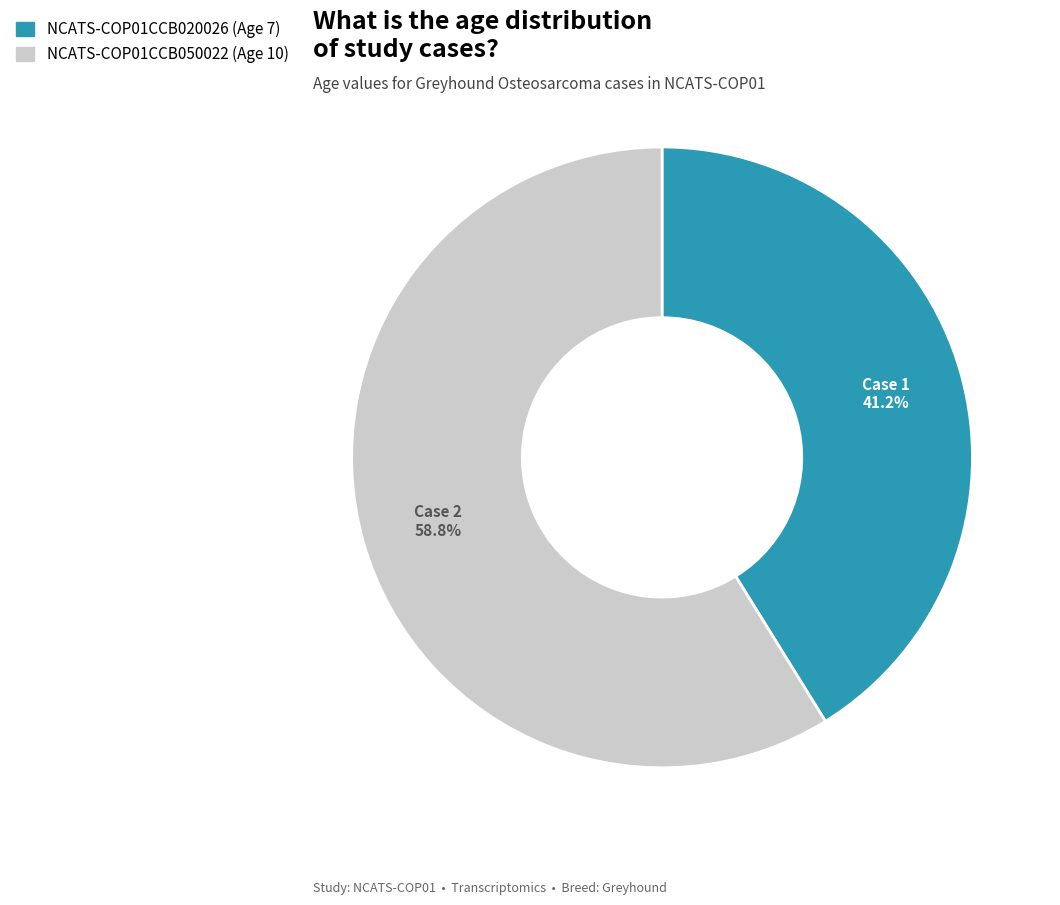

How many segments does this pie chart have?

2